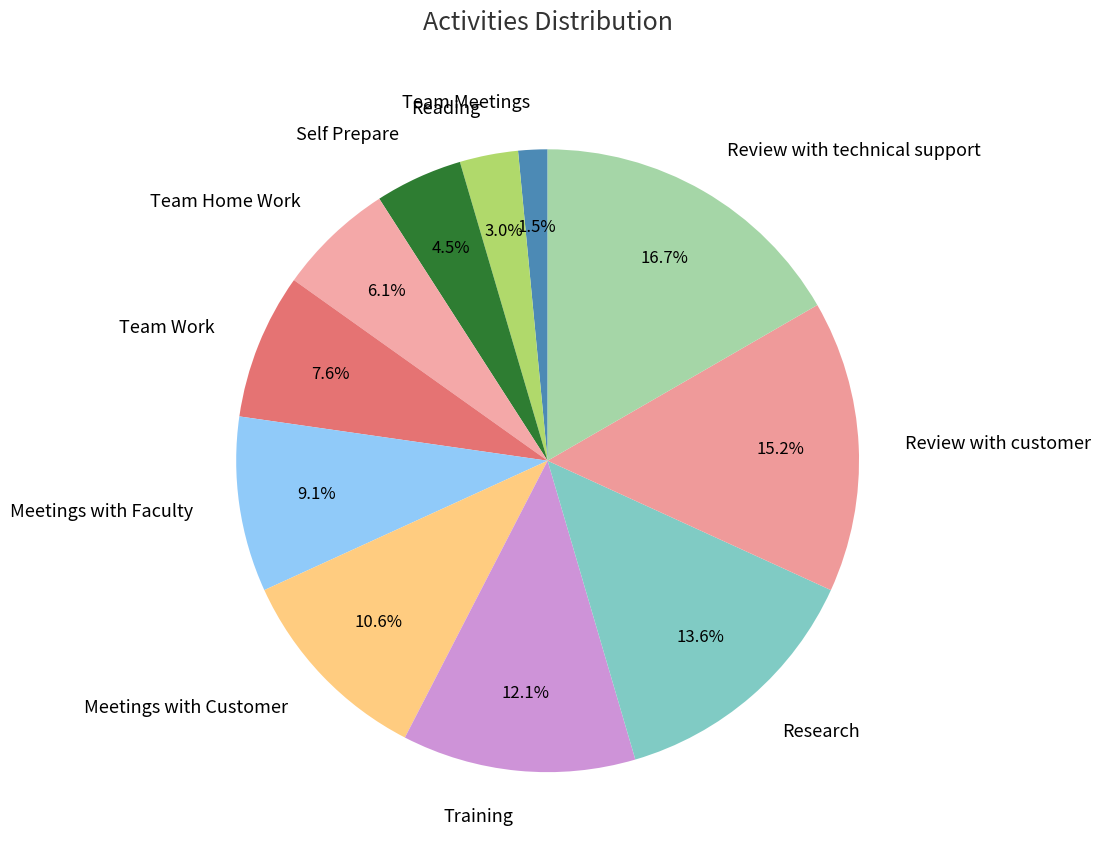

Does Team Home Work account for over 50% of the chart?

No